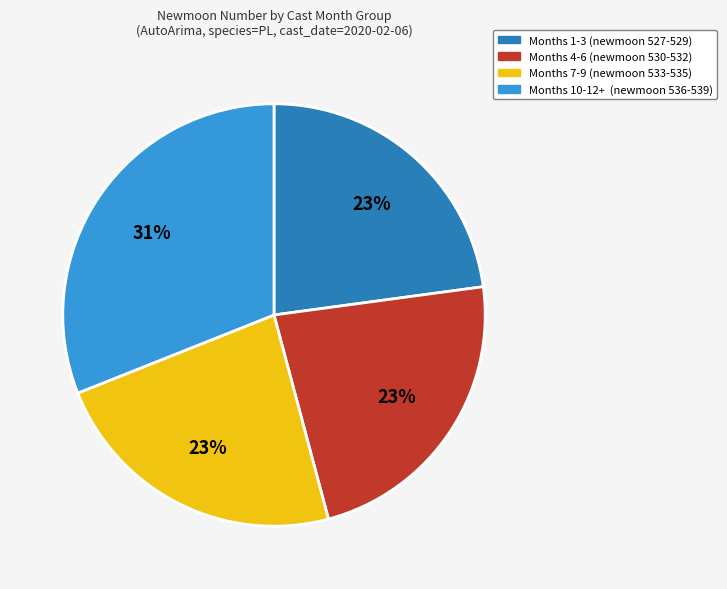

What is the ratio of the value at Months 7-9 (newmoon 533-535) to the value at Months 4-6 (newmoon 530-532)?

1.0